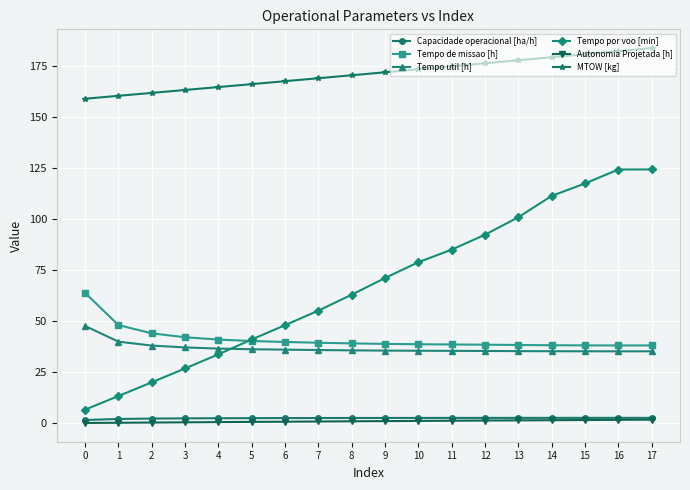

Is it true that MTOW [kg] equals 166.3 at 5?

True